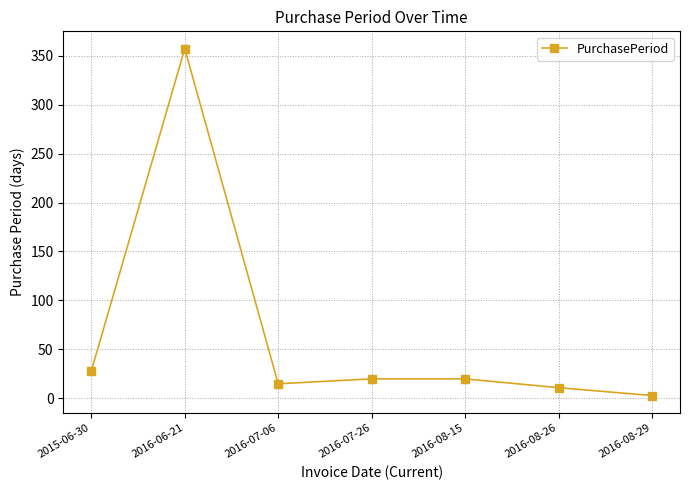

What is the value of the 4th point from the left?

20